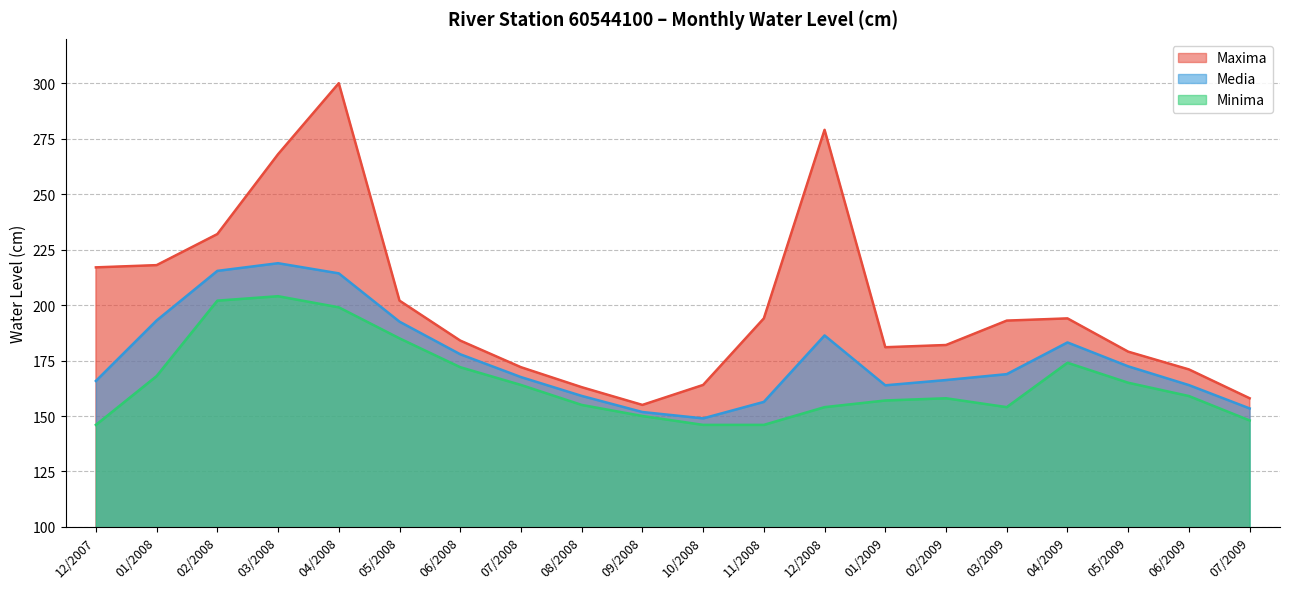

True or false: Media and Minima intersect in this chart.

False